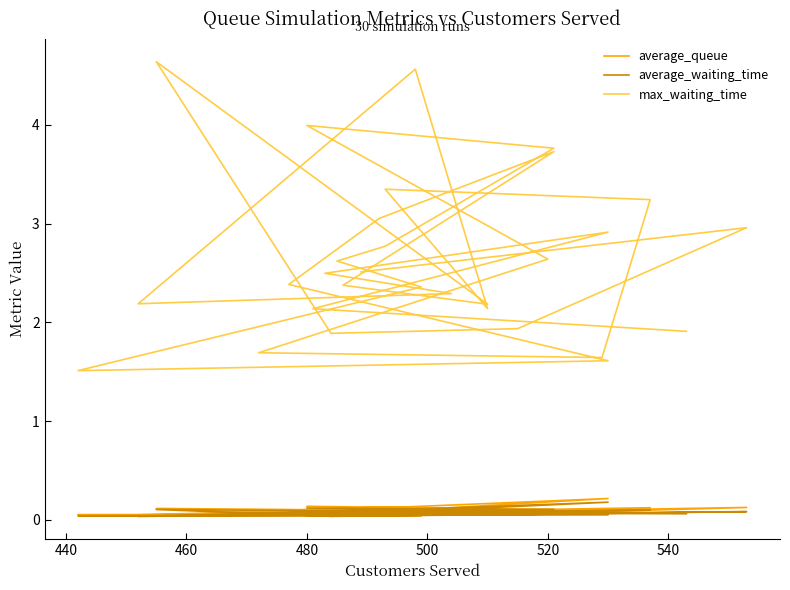

What is the lowest value of the max_waiting_time series?

1.5